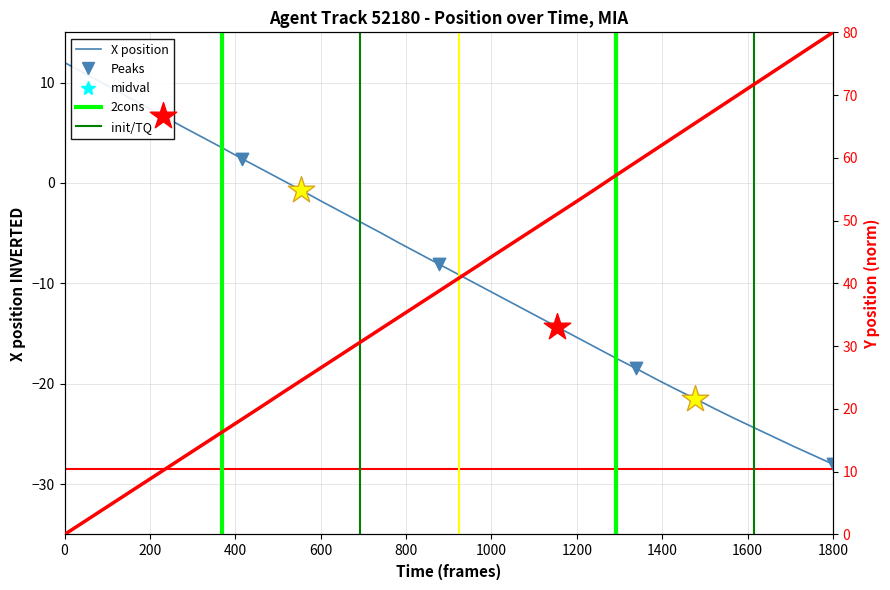

Which series has the largest total across all categories?

Y